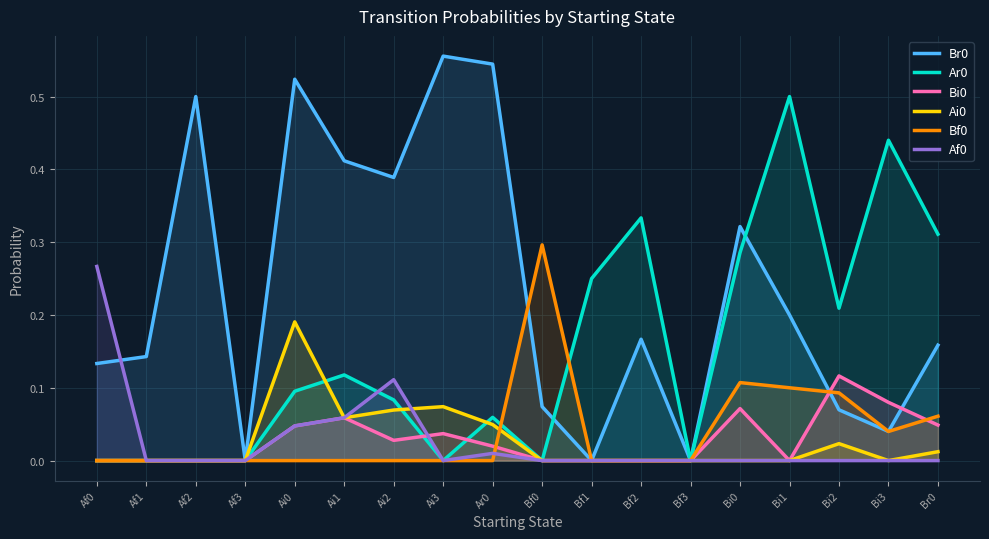

Where is the first local maximum for Bf0?

Bf0